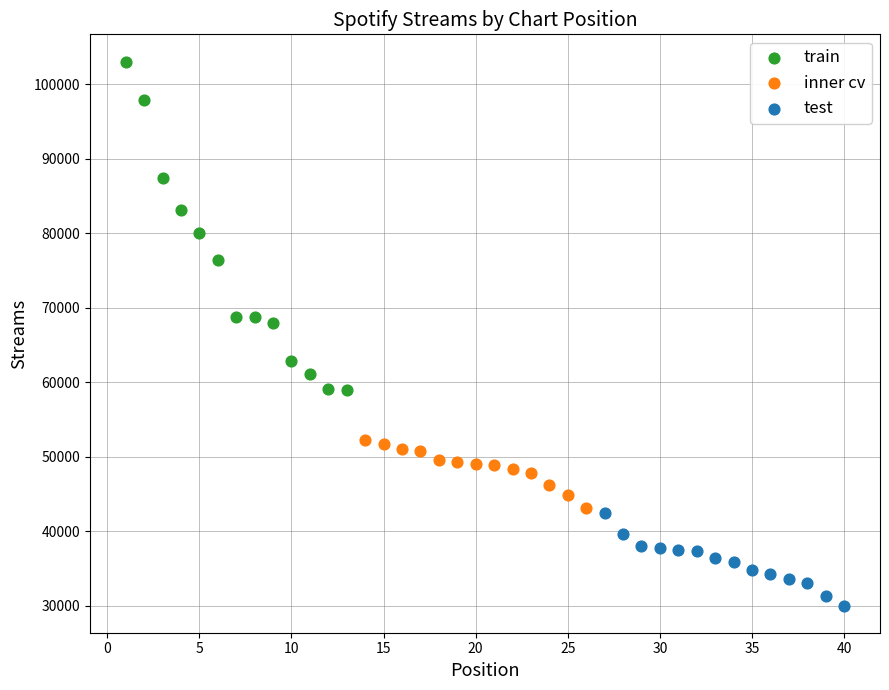

Which series has the largest Y range (max minus min)?

train